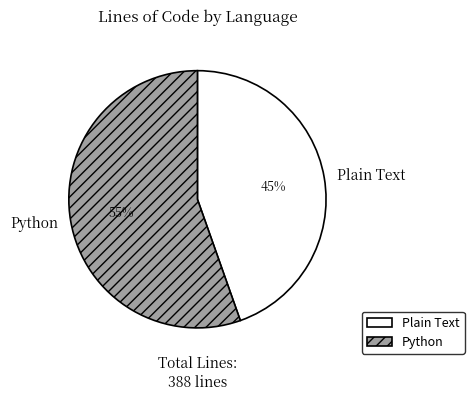

Is it true that Plain Text is 45% of the pie?

True